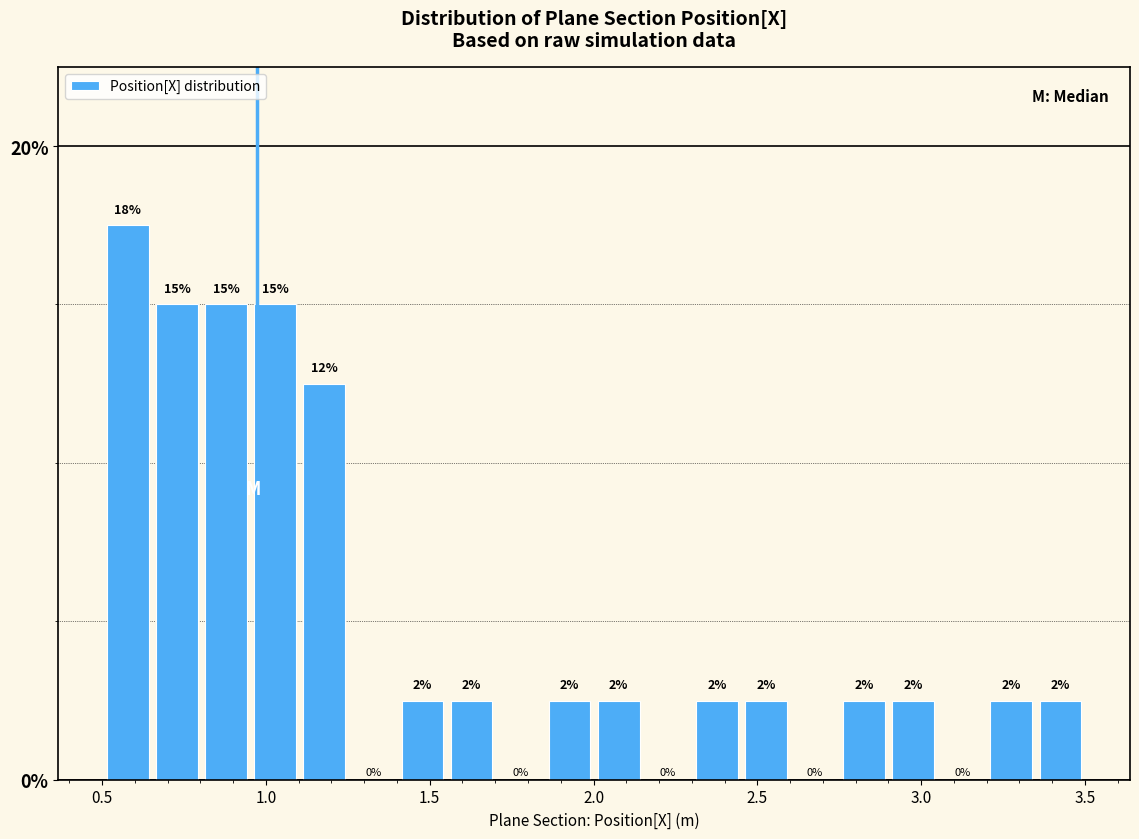

Read against the x-axis, roughly where is the centre of the tallest bar?

0.60